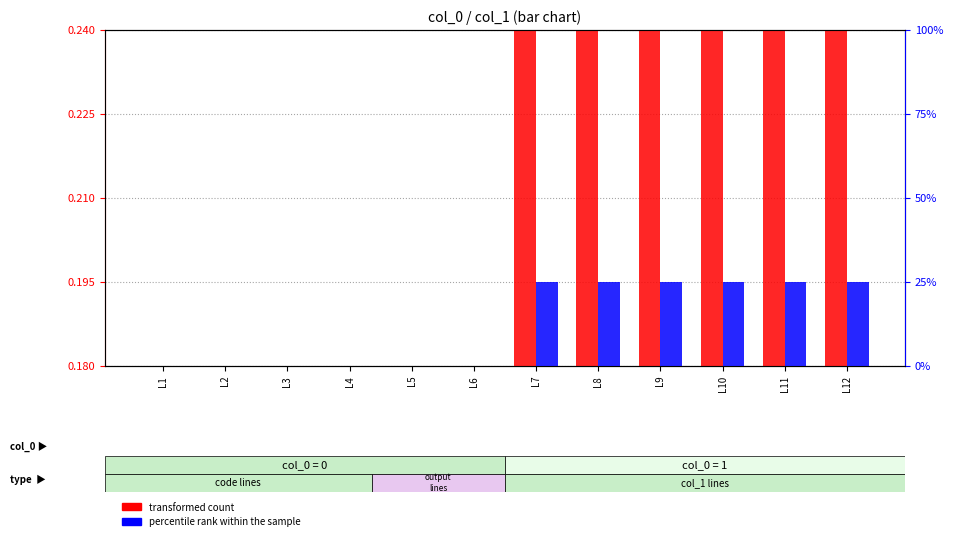

How many groups of bars are there?

12